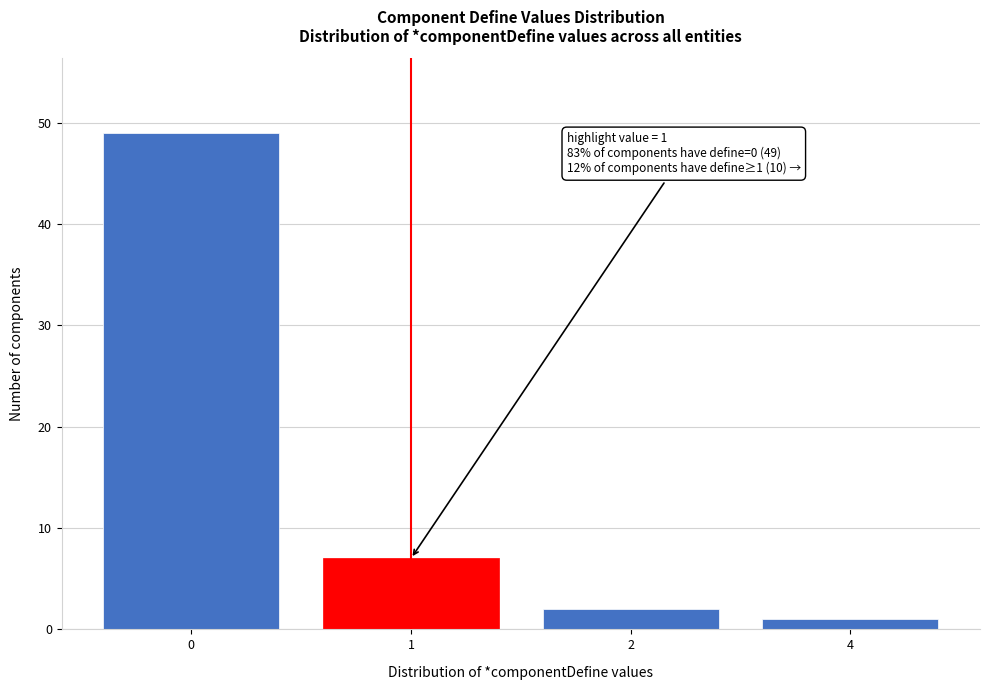

Reading left to right, what are all the values shown in this chart?

0=49	1=7	2=2	4=1